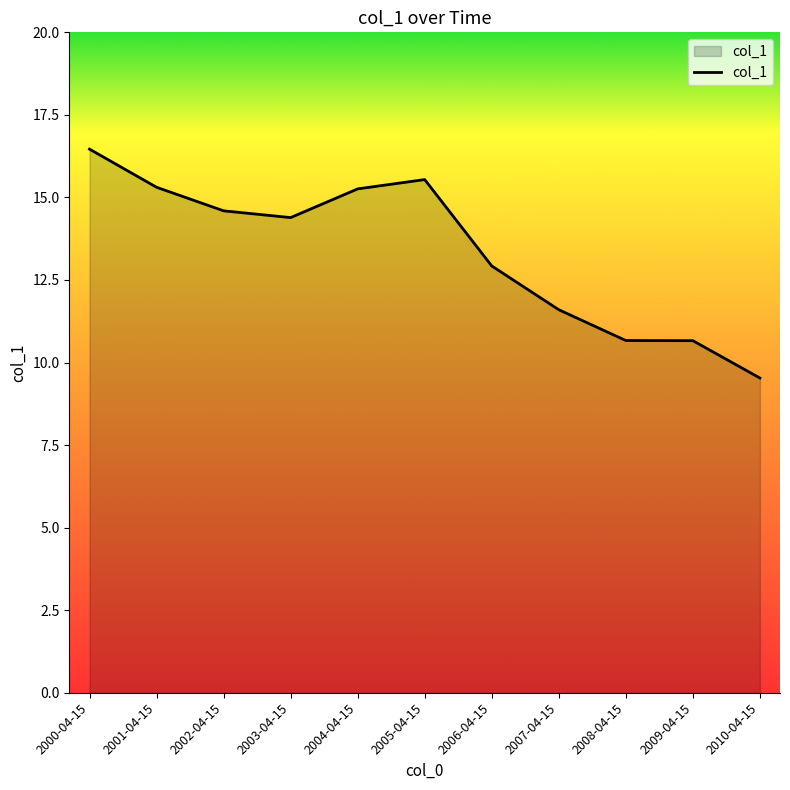

What is the difference between the second highest and second lowest values?

4.9